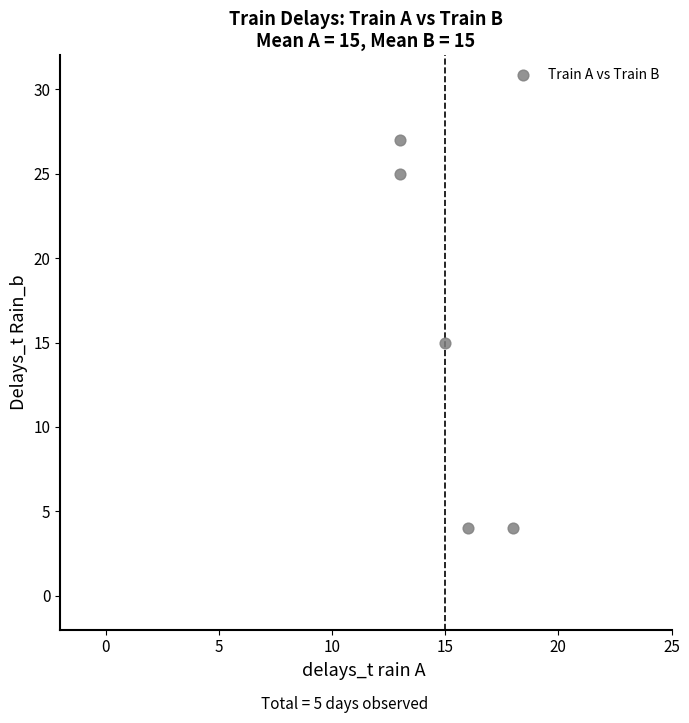

What is the range of Y values (max minus min)?

23